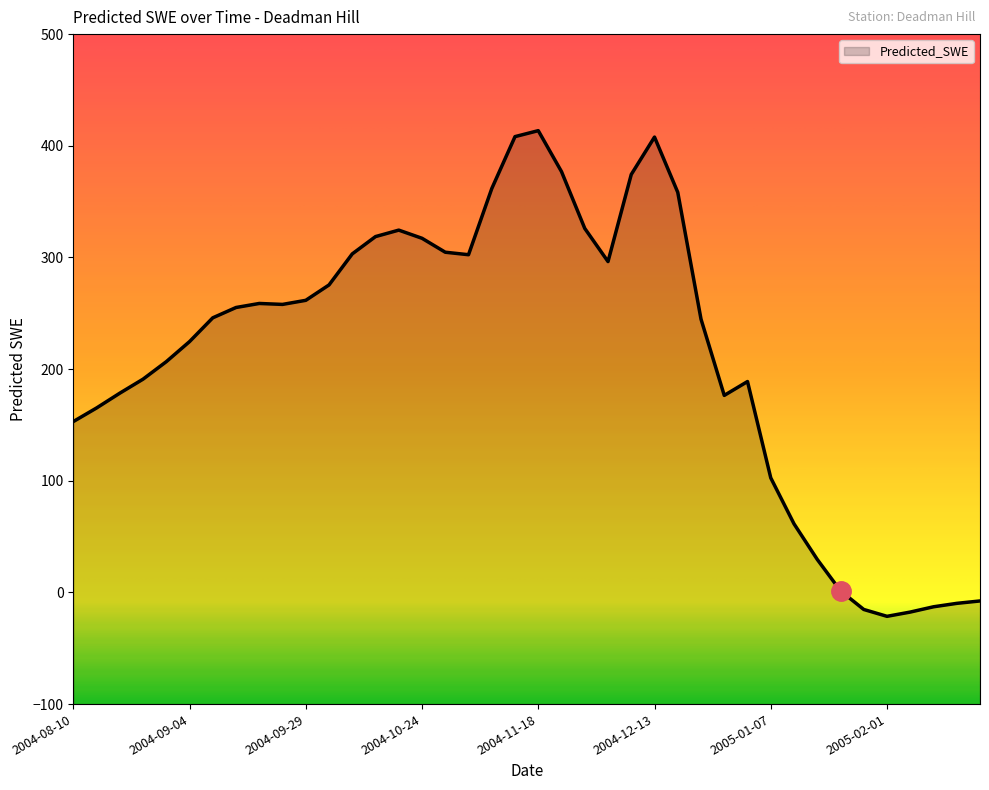

What is the difference between the maximum and minimum values?

434.9